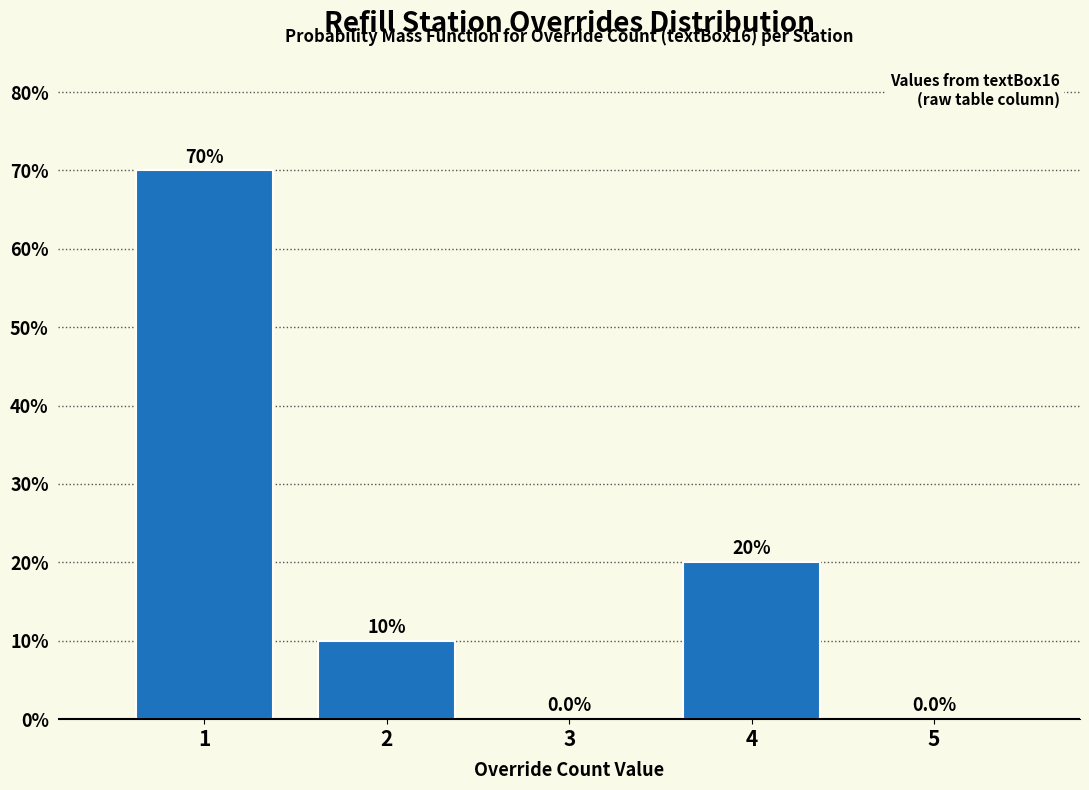

Reading left to right, transcribe all the data shown in this chart.

1=70	2=10	3=0	4=20	5=0